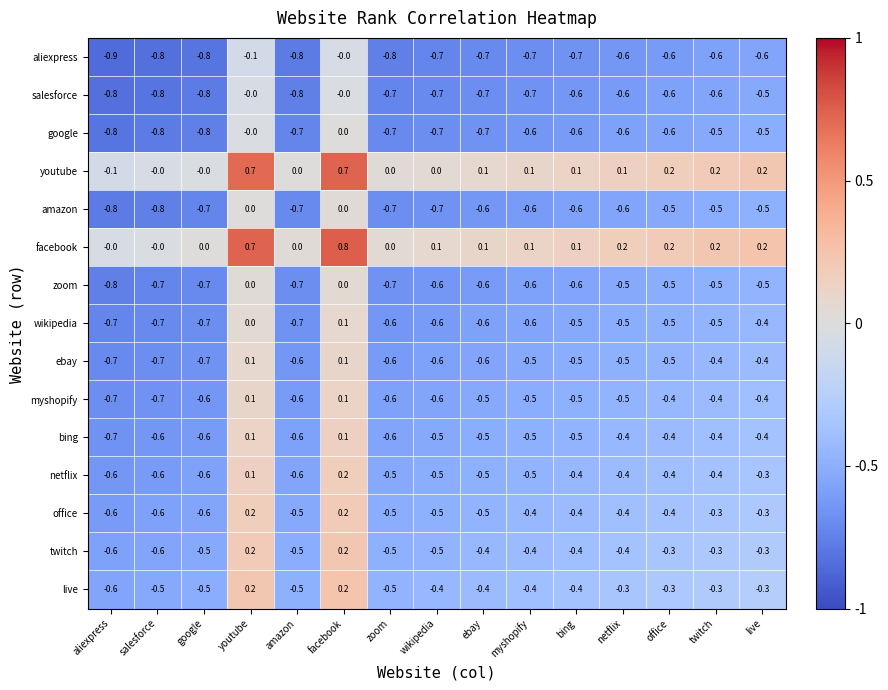

What is the maximum value shown in the chart?

0.8